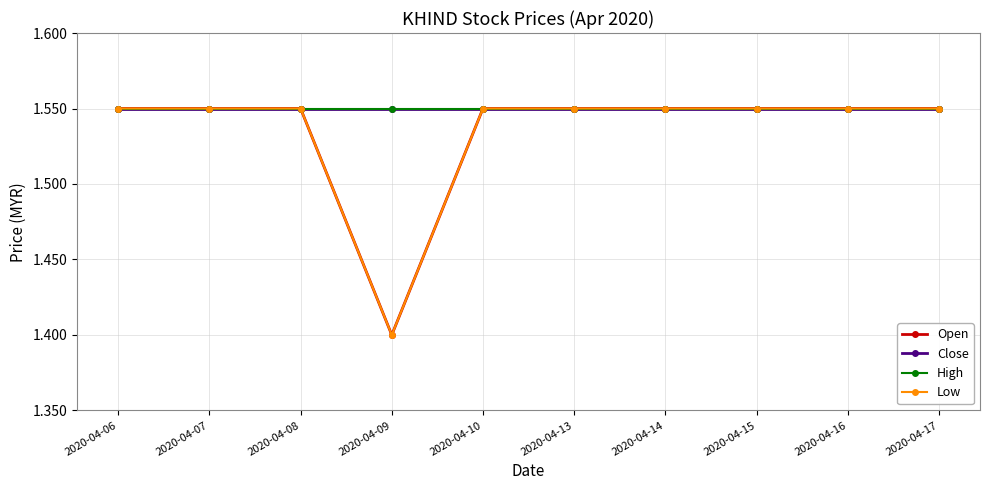

The value of High at 2020-04-16 is 0.9. True or false?

False